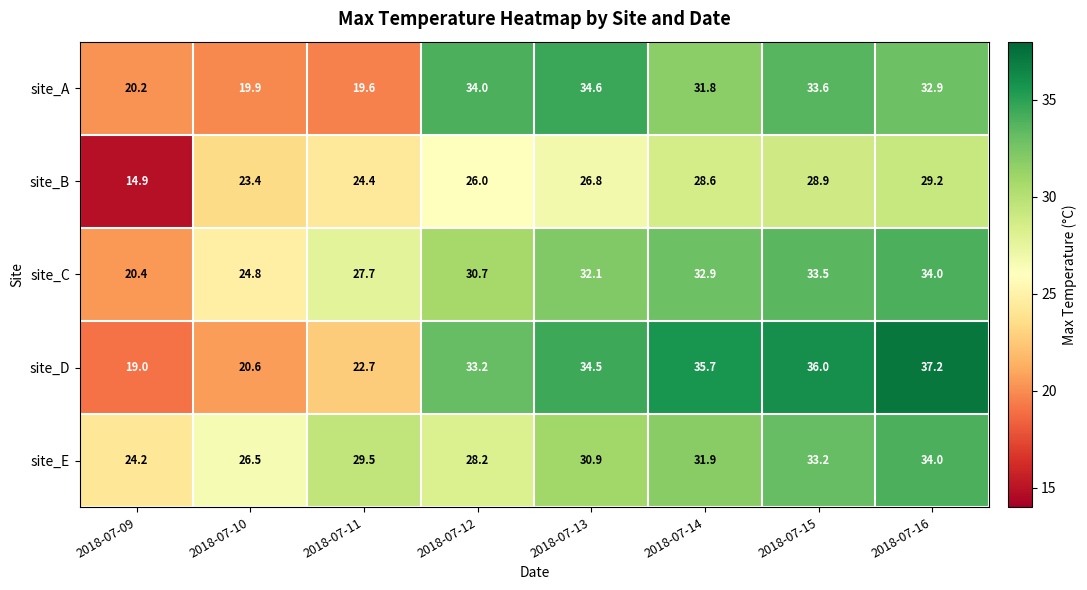

What is the difference between the highest and lowest values at 2018-07-15?

7.1